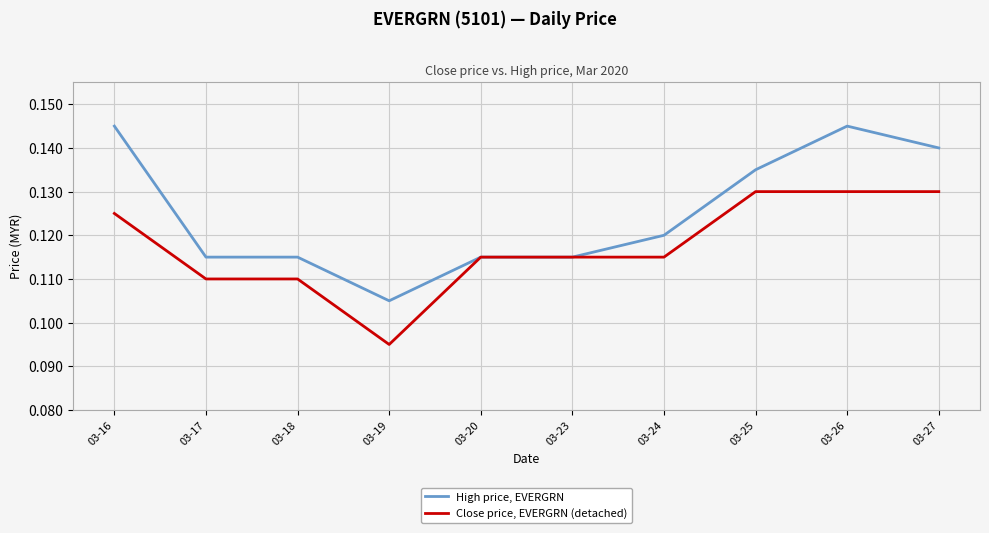

What is the sum of the High price, EVERGRN values at 03-18 and 03-17?

0.2